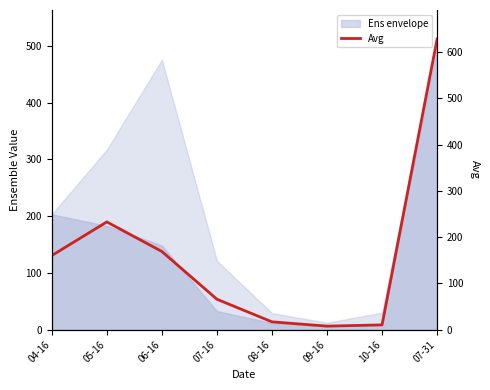

The value at 07-16 is 65.9. True or false?

True